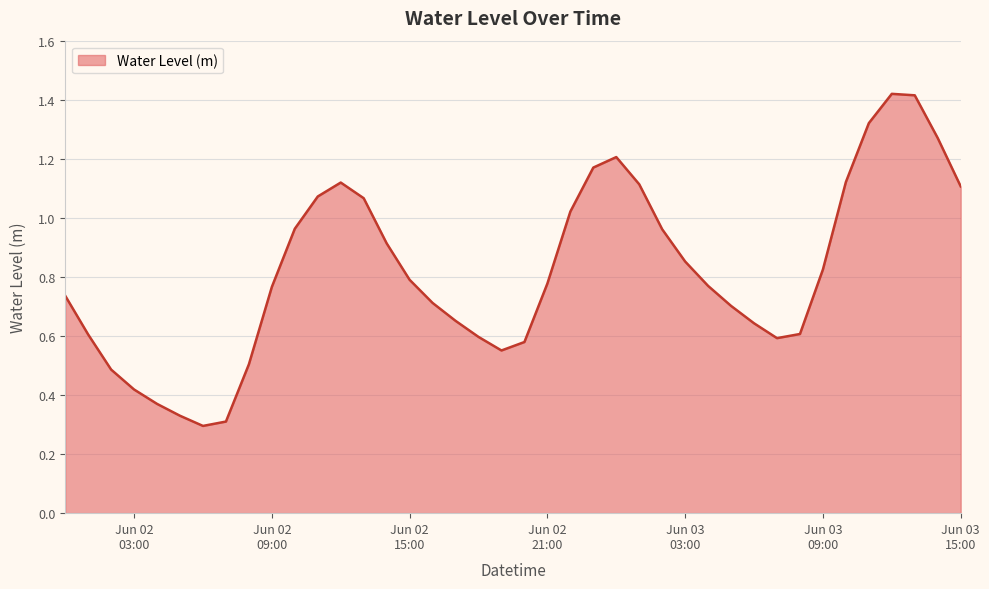

Reading right to left, transcribe all the data shown in this chart.

1.1	1.3	1.4	1.4	1.3	1.1	0.8	0.6	0.6	0.6	0.7	0.8	0.9	1.0	1.1	1.2	1.2	1.0	0.8	0.6	0.6	0.6	0.7	0.7	0.8	0.9	1.1	1.1	1.1	1.0	0.8	0.5	0.3	0.3	0.3	0.4	0.4	0.5	0.6	0.7